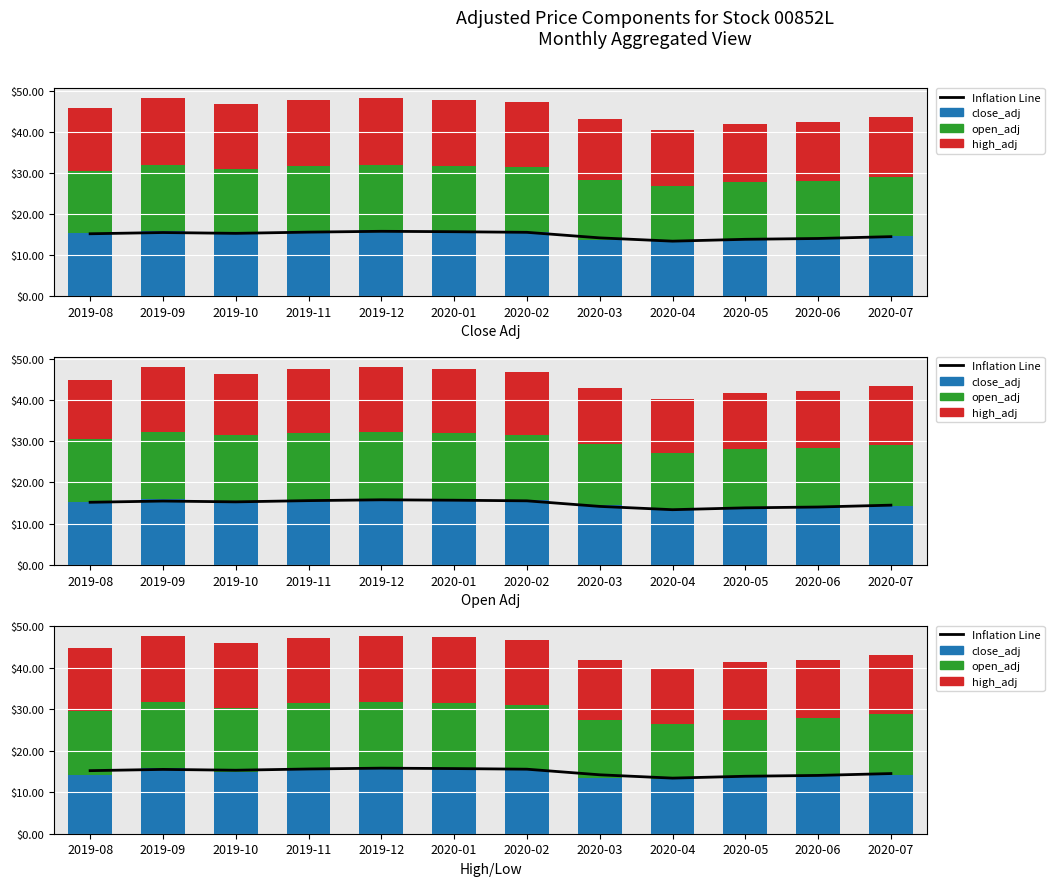

Which series has the widest spread of values?

high_adj